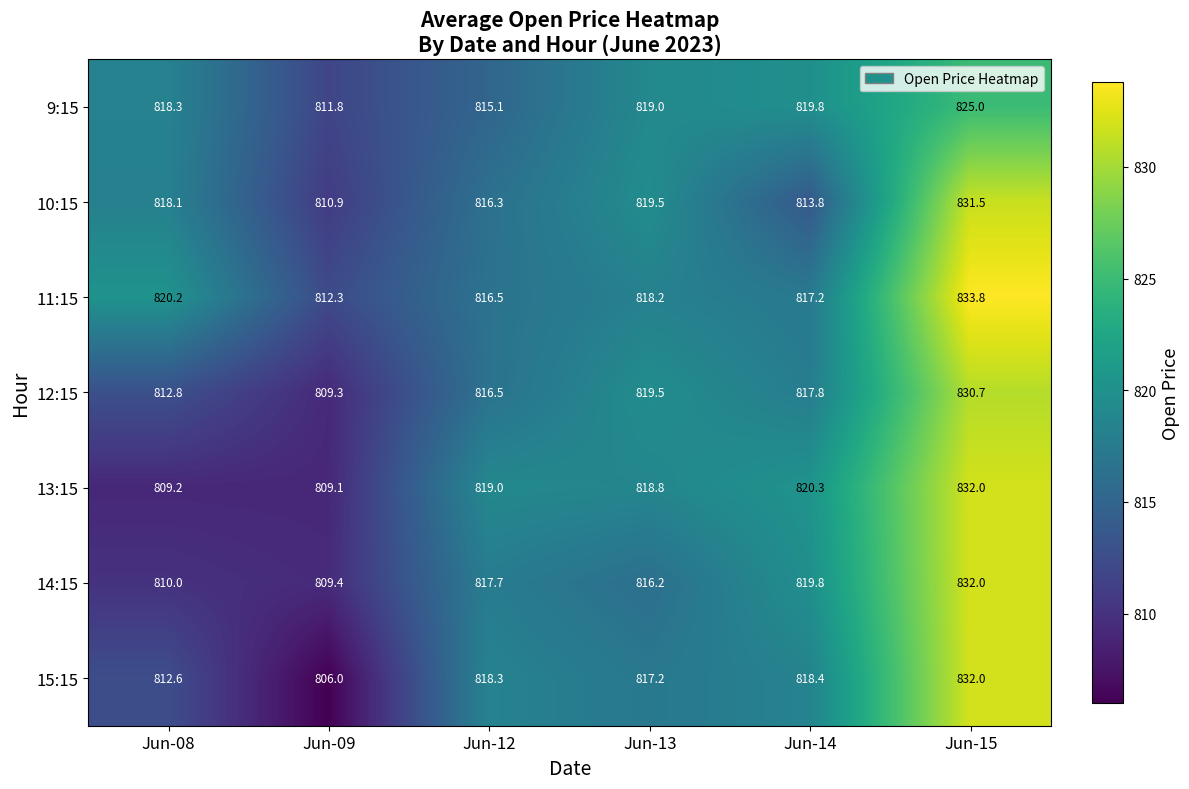

What is the smallest value displayed?

806.0